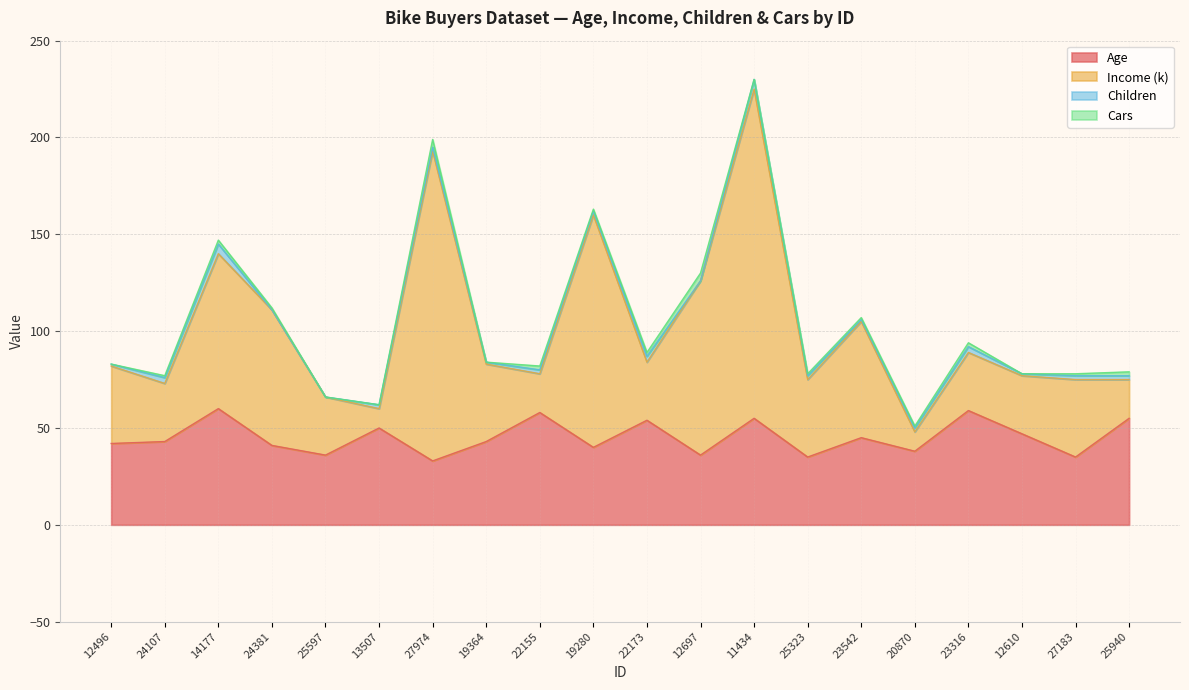

At which category is the sum across all series the highest?

11434